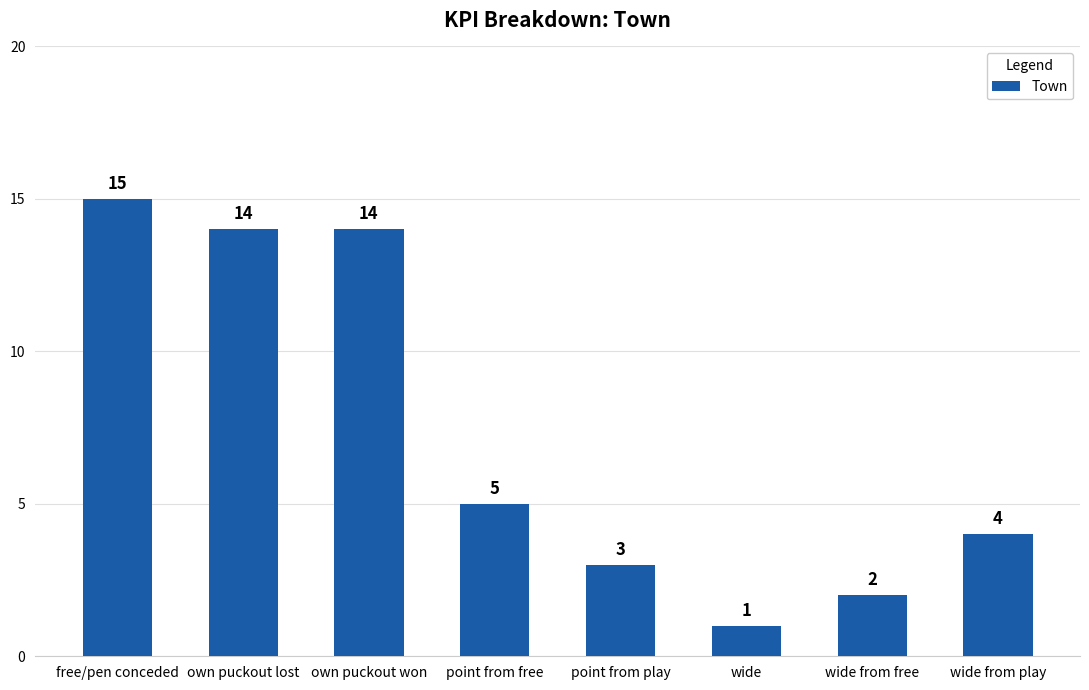

Between free/pen conceded and wide, which is larger?

free/pen conceded